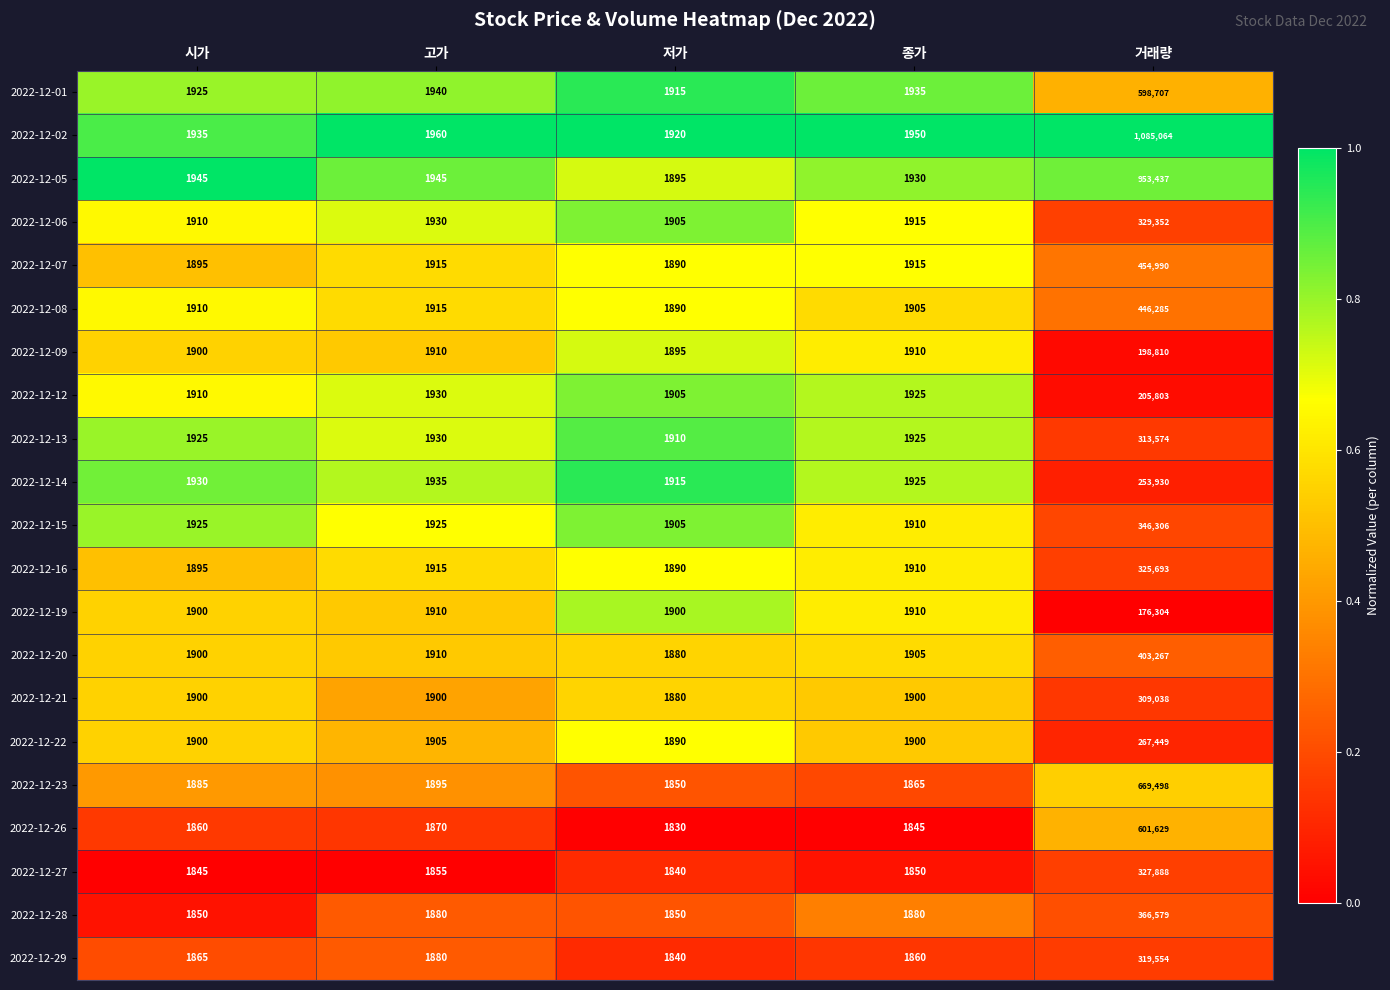

What is the total value across all series at 시가?

39910